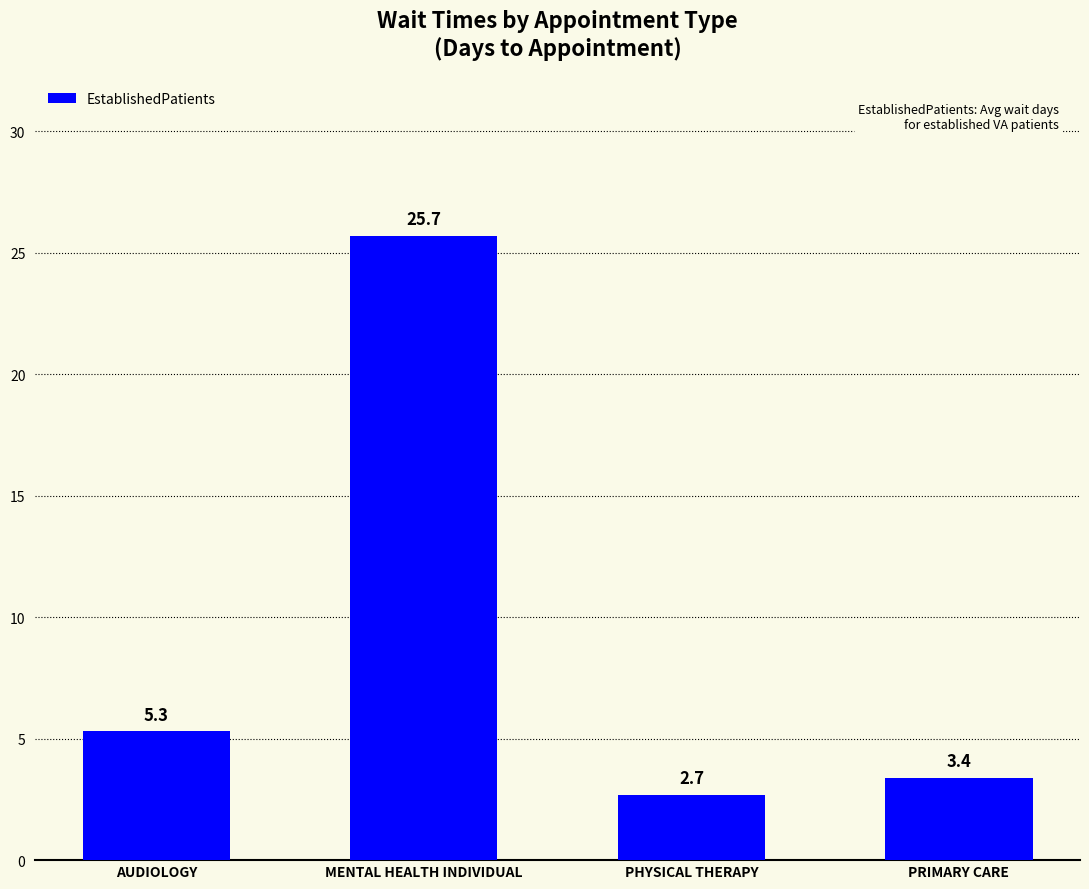

Are the bars horizontal?

No